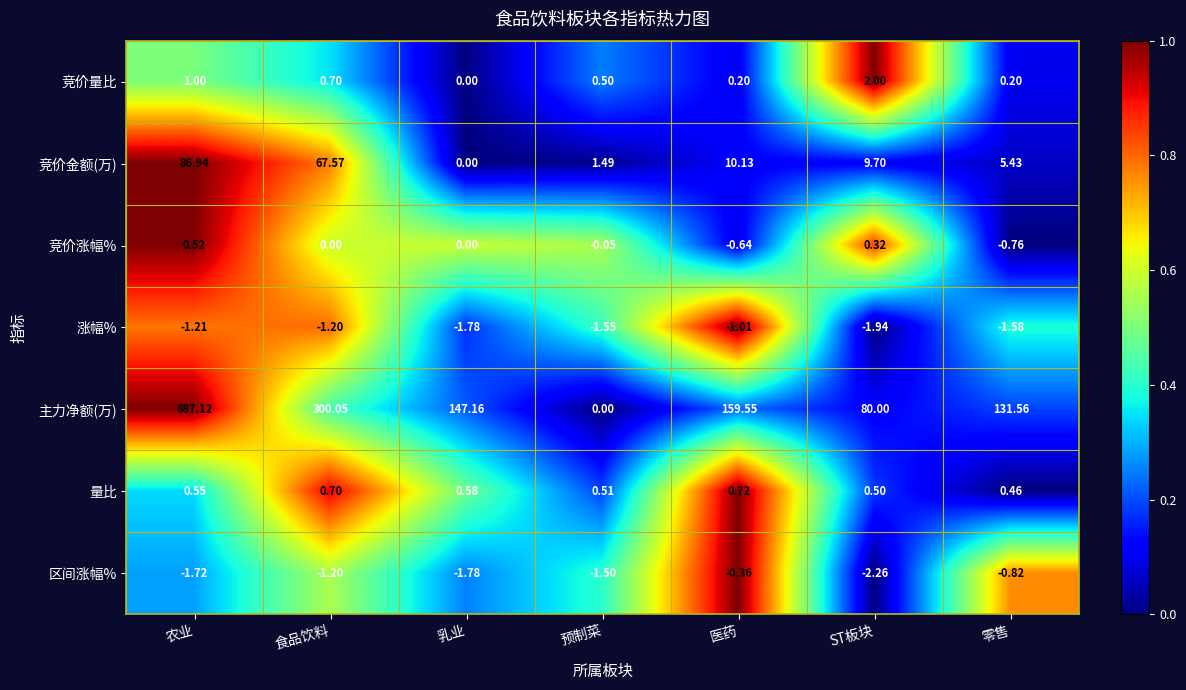

At which category is the sum across all series the highest?

农业